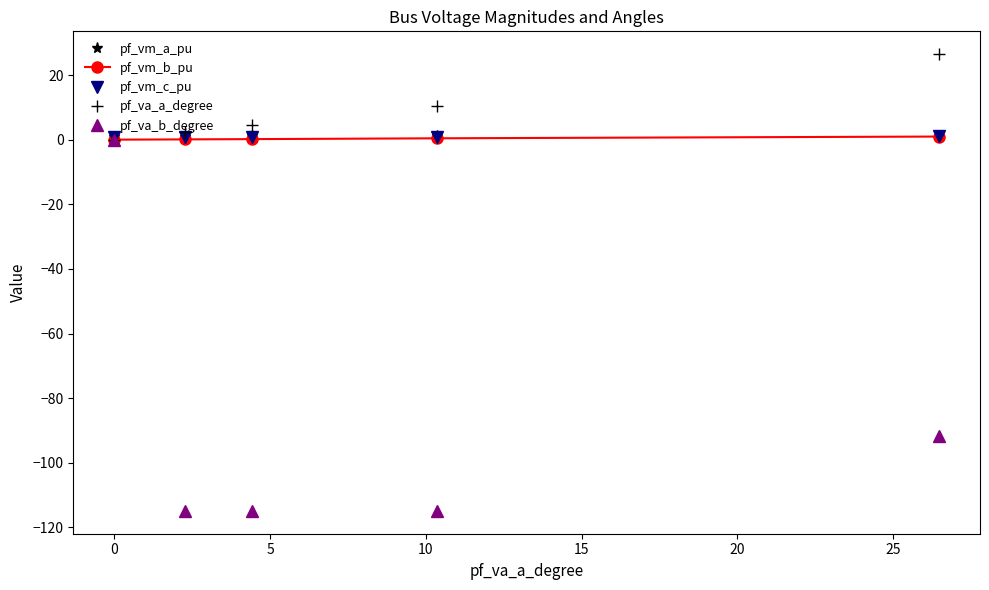

After their last crossing, which series has the higher values: pf_vm_c_pu or pf_va_a_degree?

pf_va_a_degree